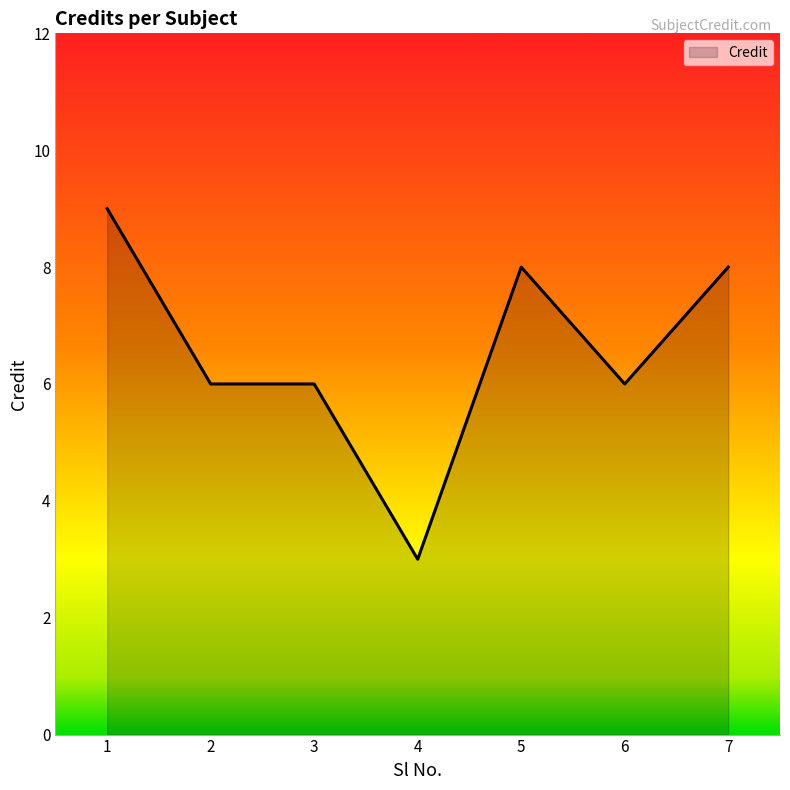

Reading right to left, extract all data points from this chart.

7=8	6=6	5=8	4=3	3=6	2=6	1=9